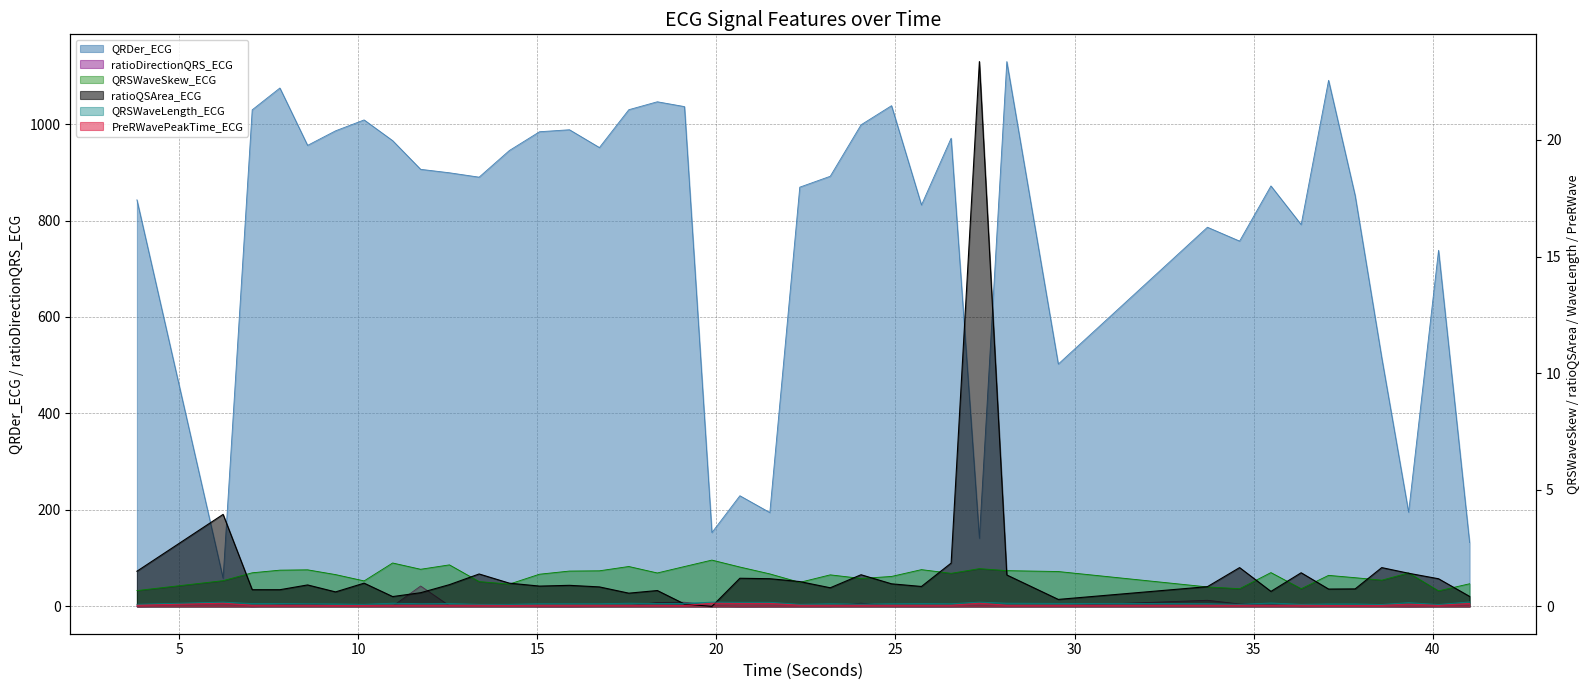

How many lines are shown in the chart?

6